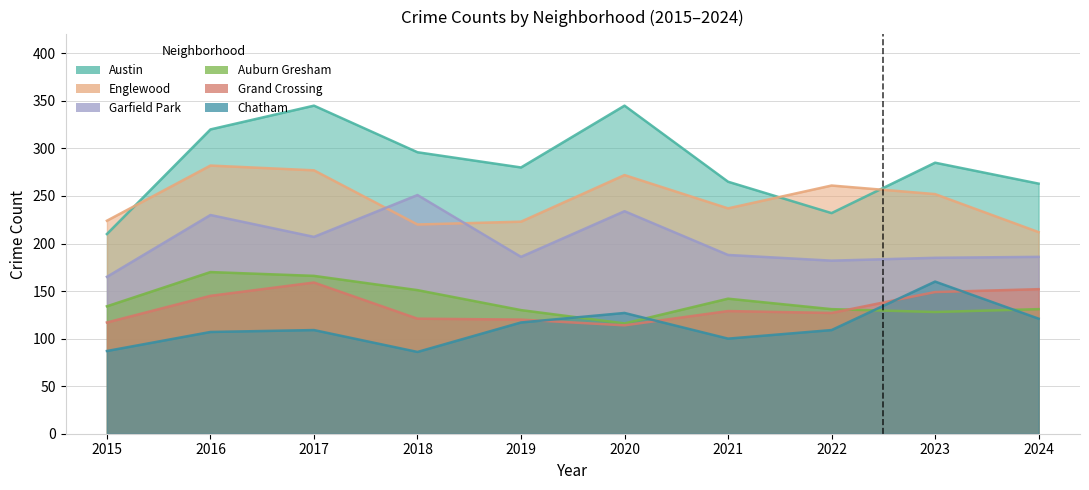

At which label is Englewood closest to 247?

2023